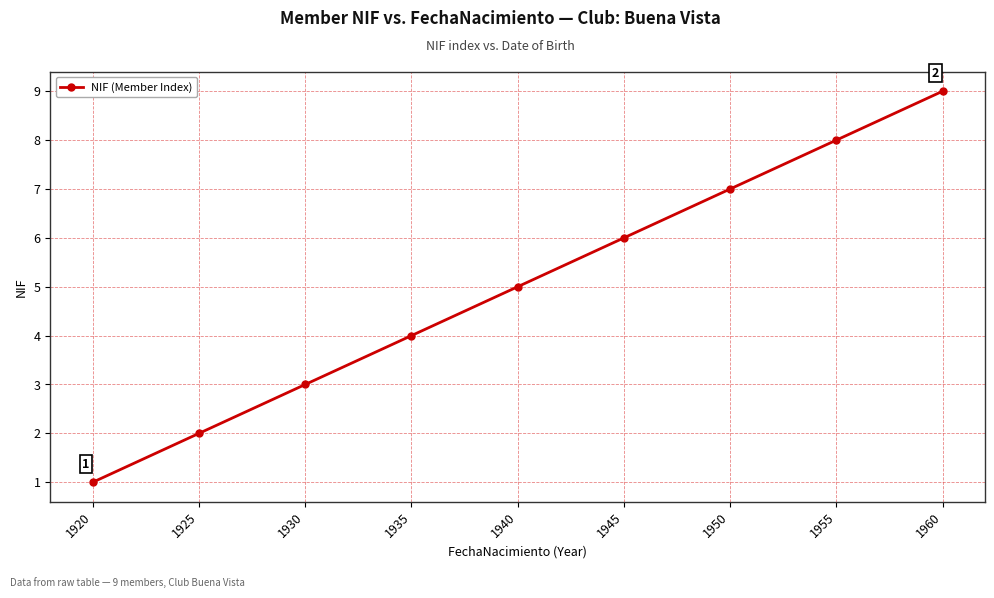

Read the value at 1950.

7